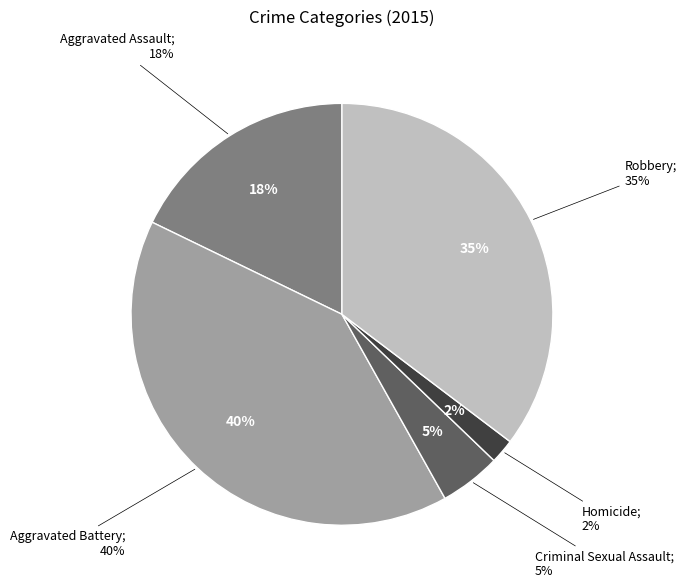

The Criminal Sexual Assault slice represents 15% of the pie. True or false?

False